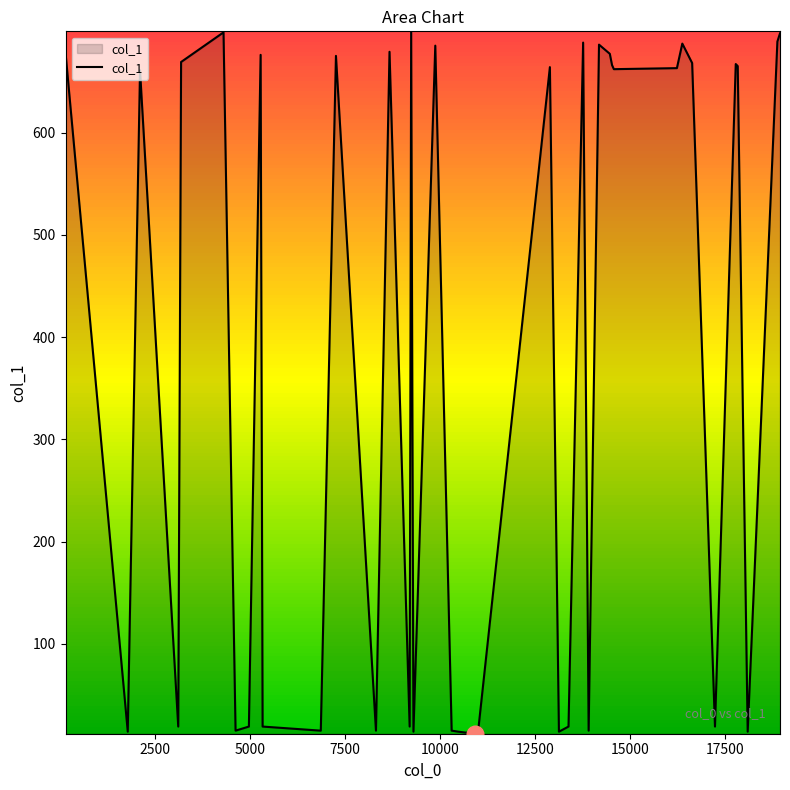

How many distinct data groups are displayed?

1